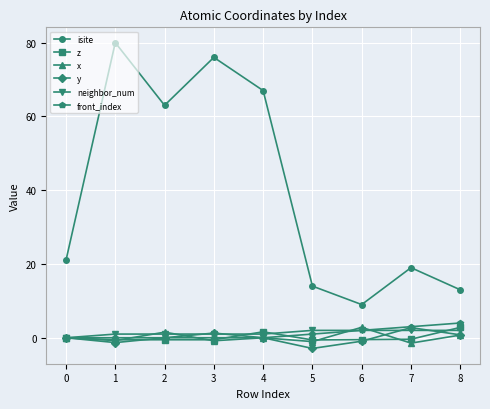

At which label is front_index closest to 2?

6